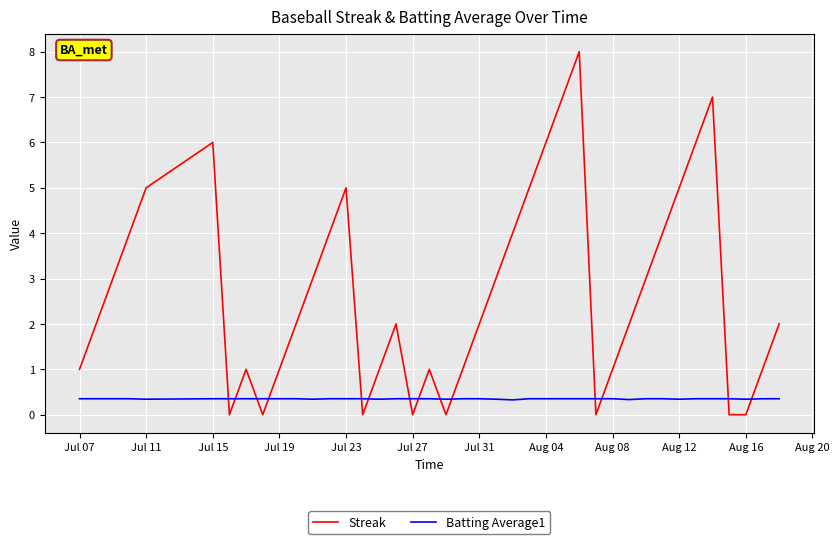

True or false: Streak and Batting Average1 intersect in this chart.

True